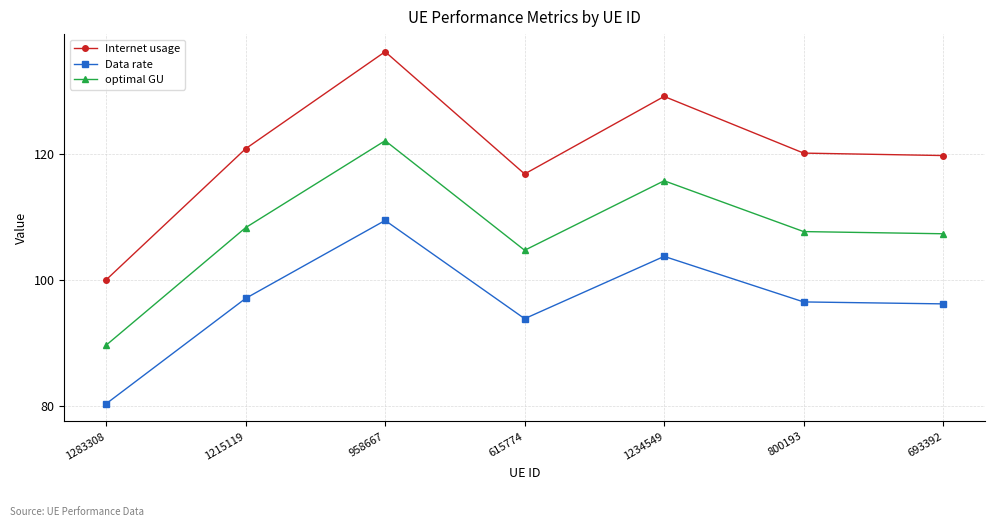

What is the difference between the highest and lowest values at 800193?

23.6